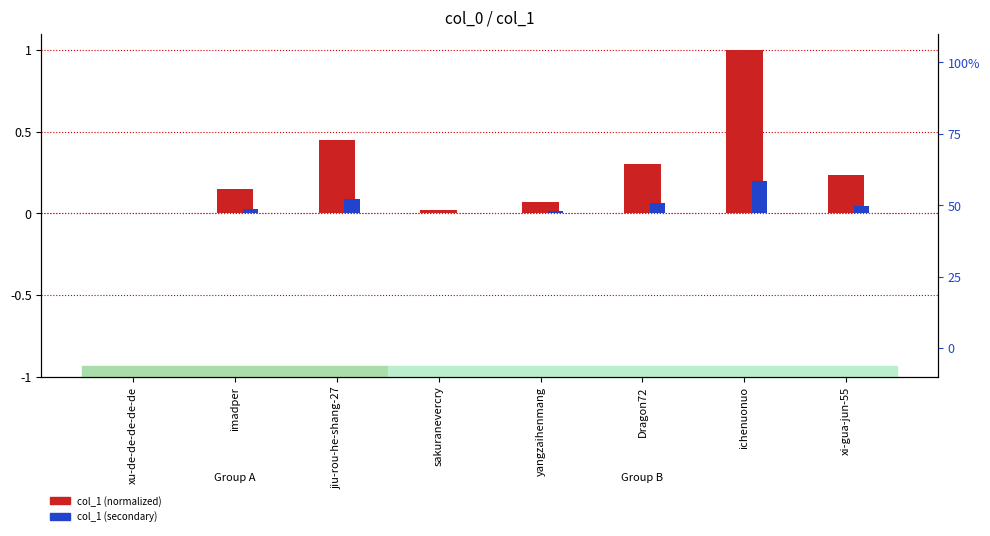

Rank the series by their maximum value, from lowest to highest.

col_1 (secondary), col_1 (normalized)